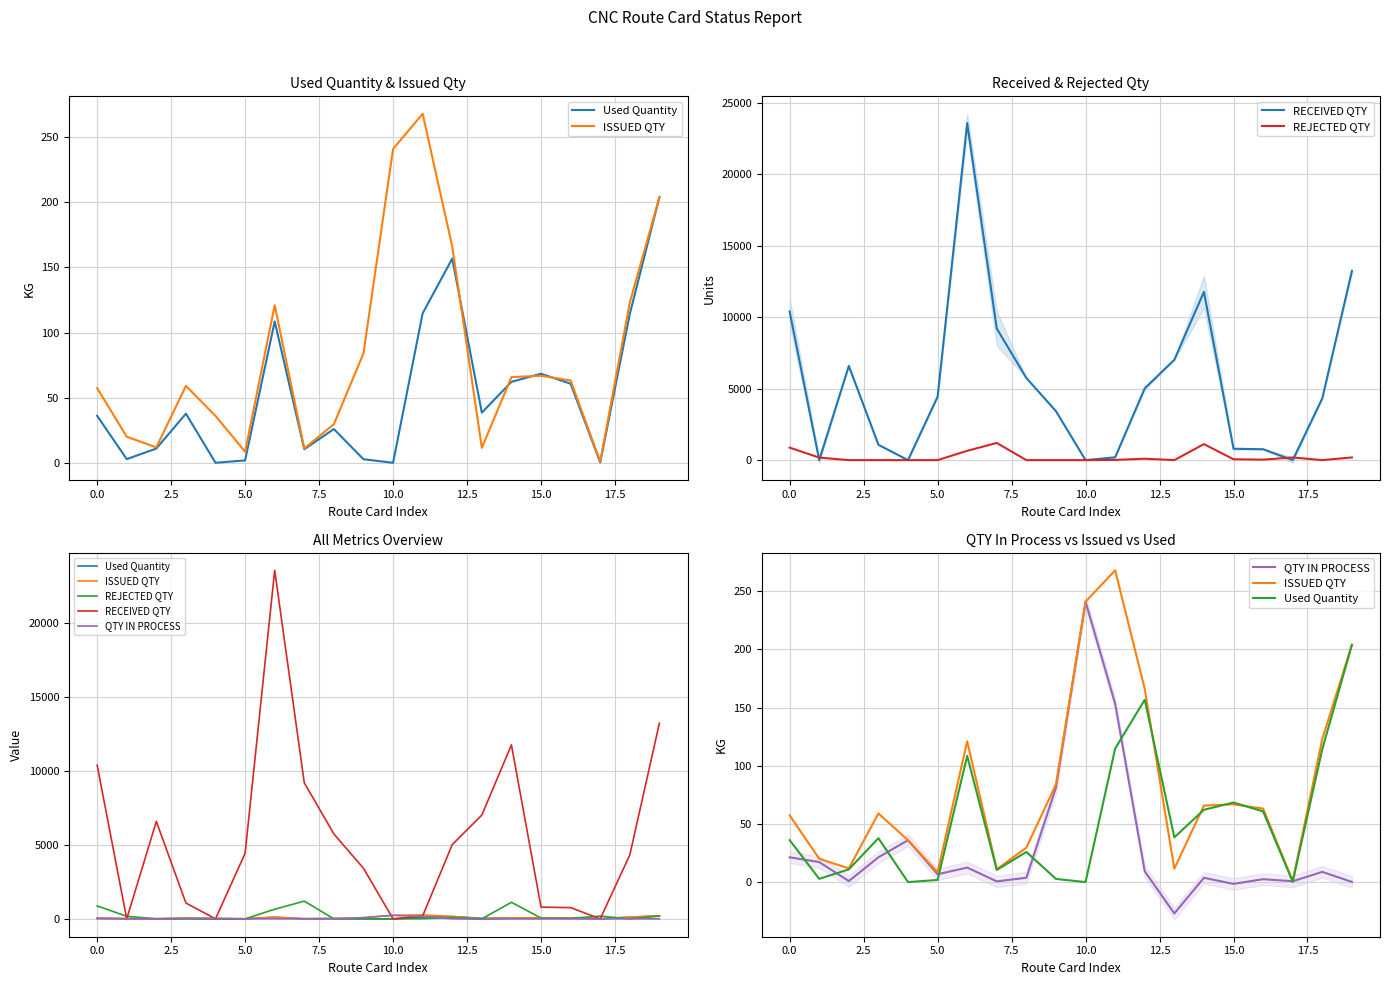

How many times do REJECTED QTY and Used Quantity cross each other?

7